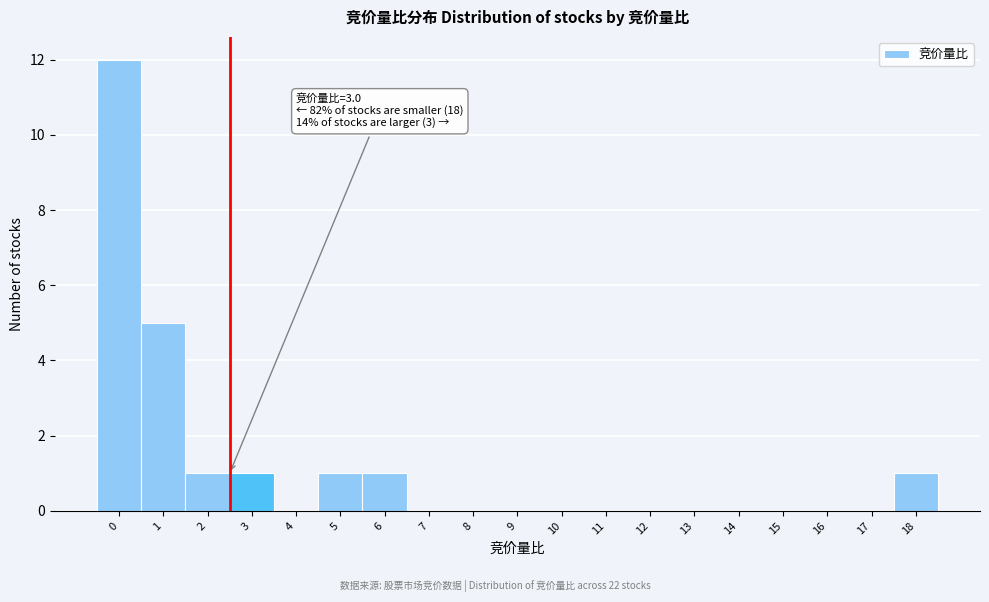

Reading left to right, list all the values displayed in this chart.

0=12	1=5	2=1	3=1	4=0	5=1	6=1	7=0	8=0	9=0	10=0	11=0	12=0	13=0	14=0	15=0	16=0	17=0	18=1